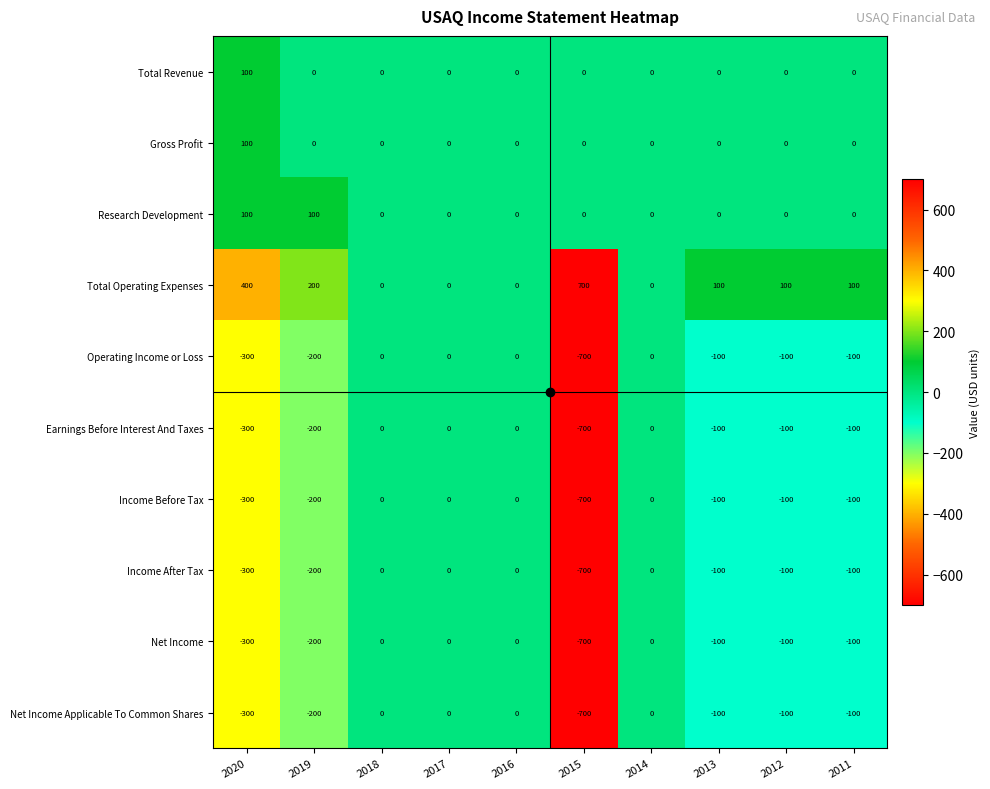

What is the approximate value of Net Income at 2015?

-700